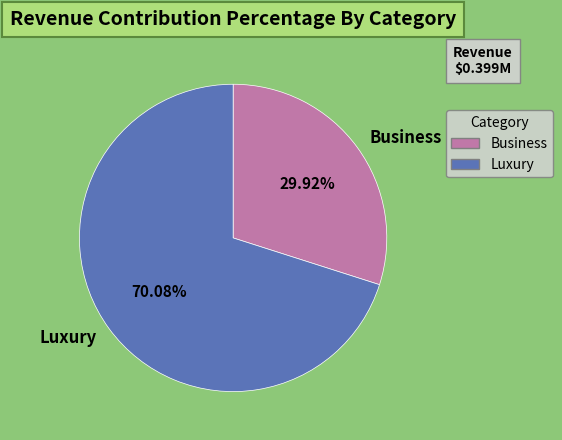

Combined, do Luxury and Business account for over 50%?

Yes